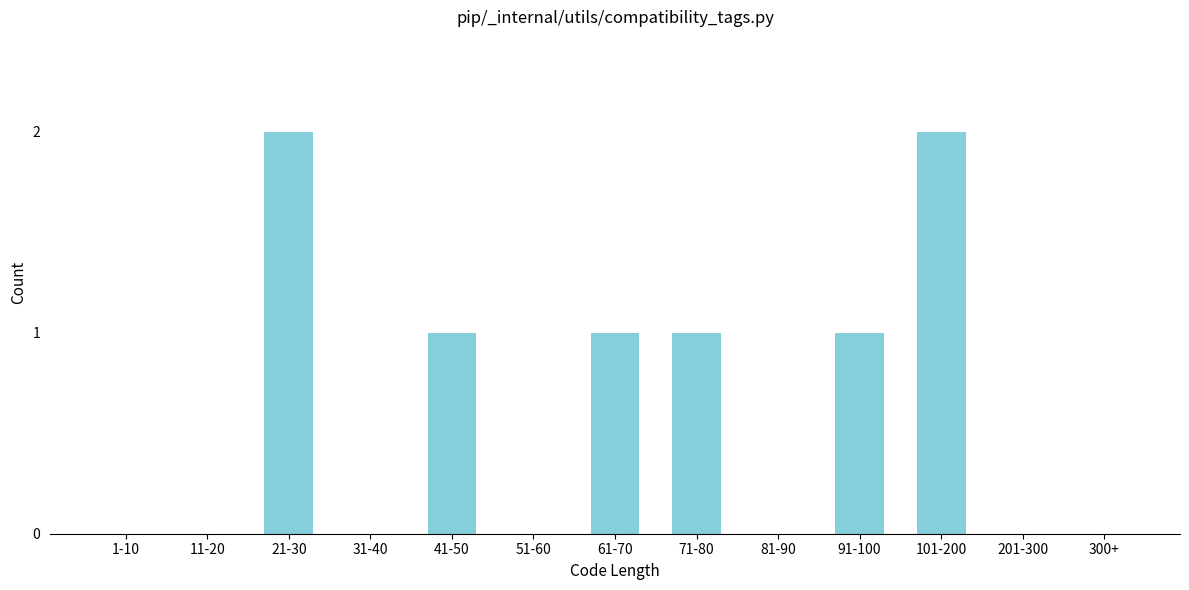

Reading left to right, what are all the values shown in this chart?

1-10=0	11-20=0	21-30=2	31-40=0	41-50=1	51-60=0	61-70=1	71-80=1	81-90=0	91-100=1	101-200=2	201-300=0	300+=0